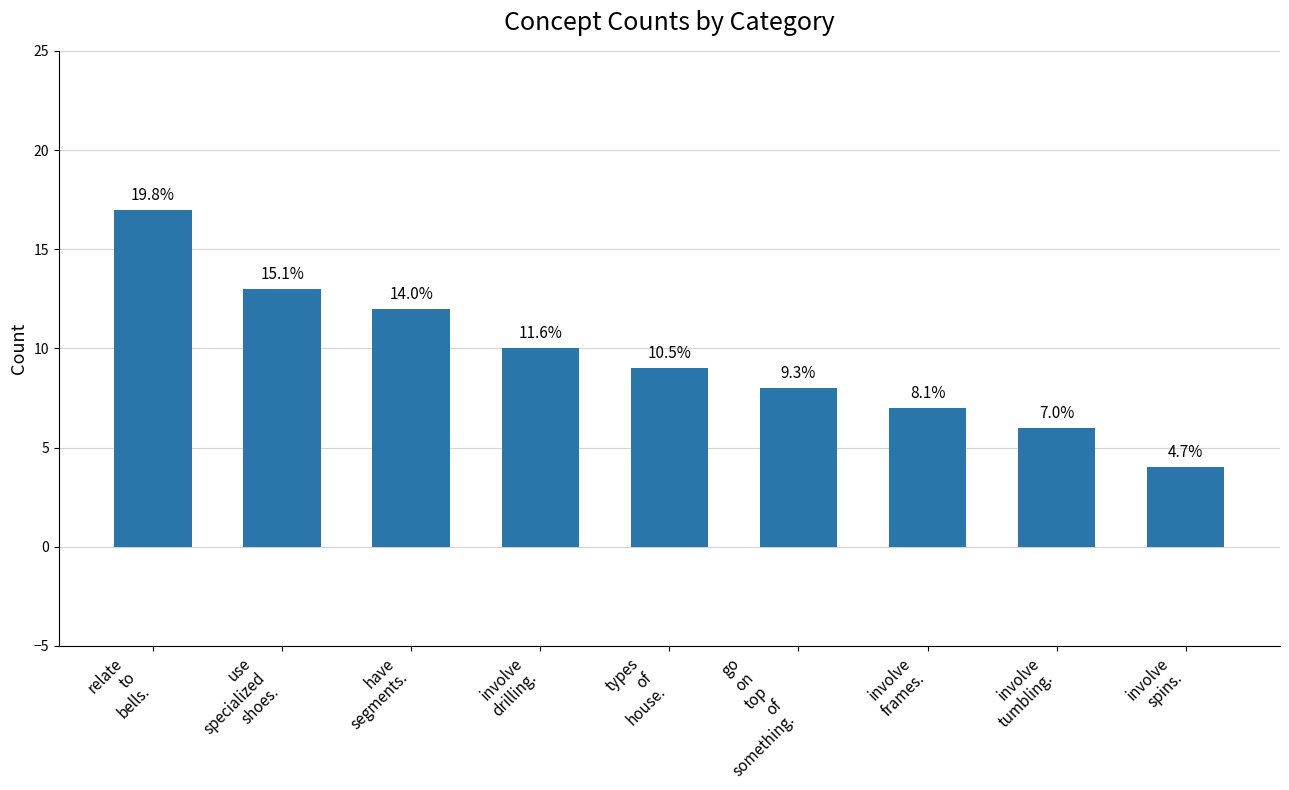

What is the average value?

10